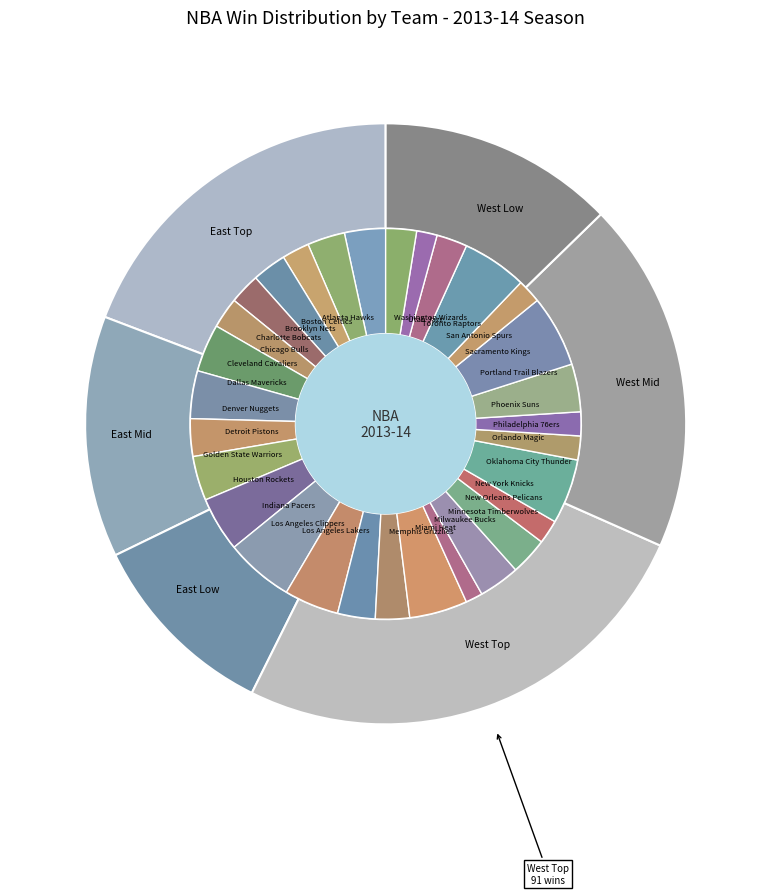

Is Miami Heat the majority of the pie?

No